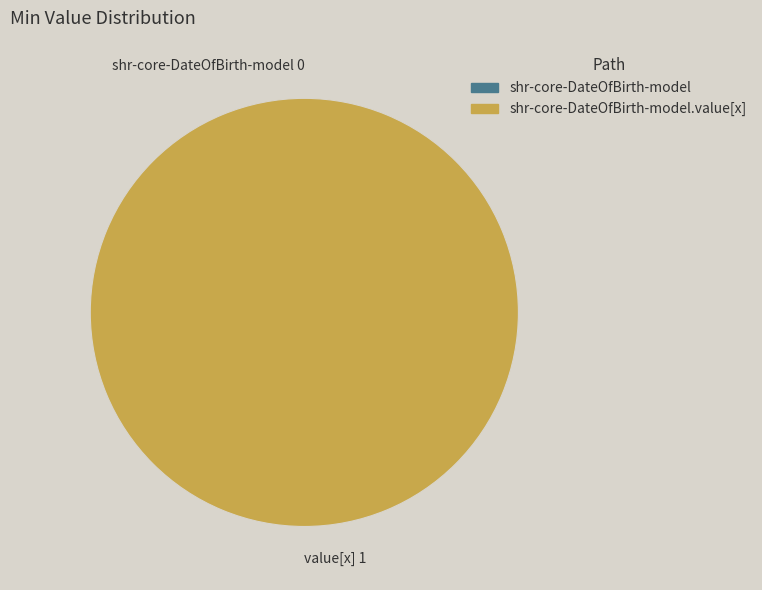

Is it true that shr-core-DateOfBirth-model is 1% of the pie?

False